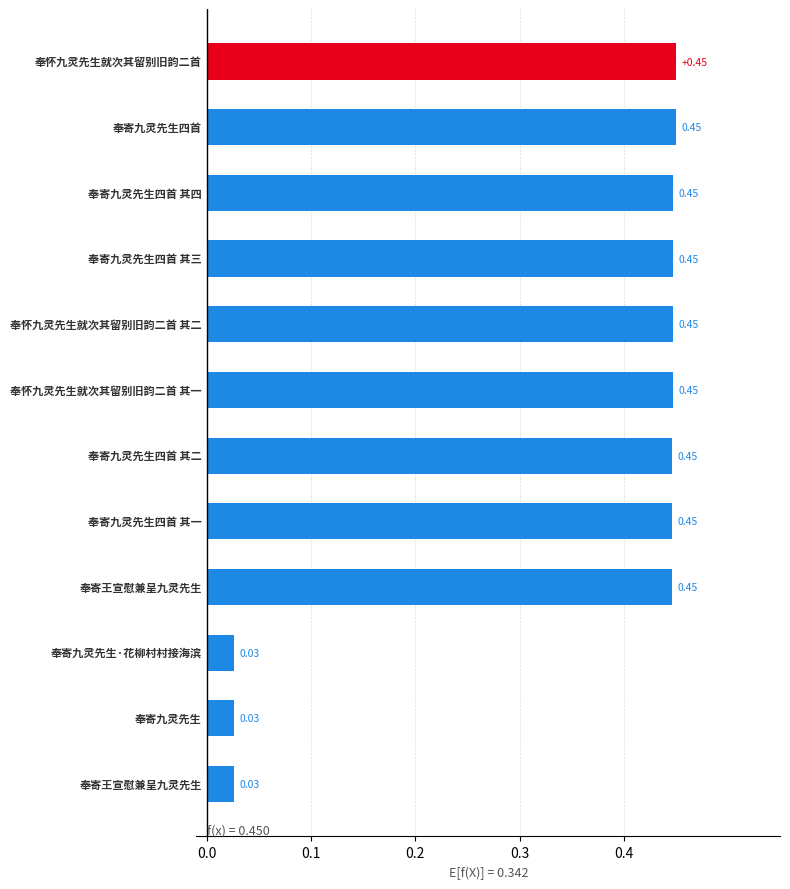

What is the sum of all values?

4.1